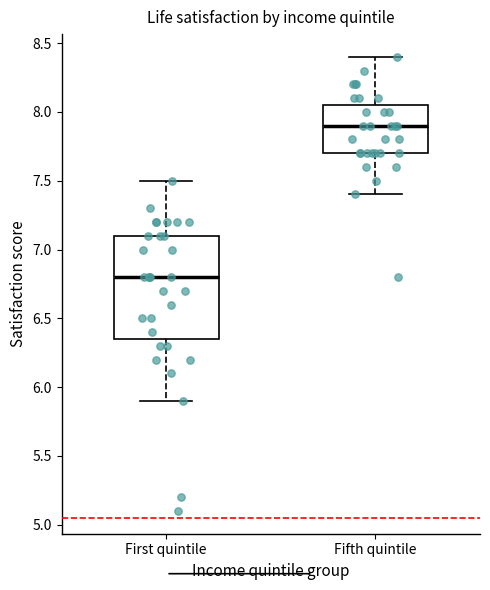

Which box has the highest median line?

Fifth quintile